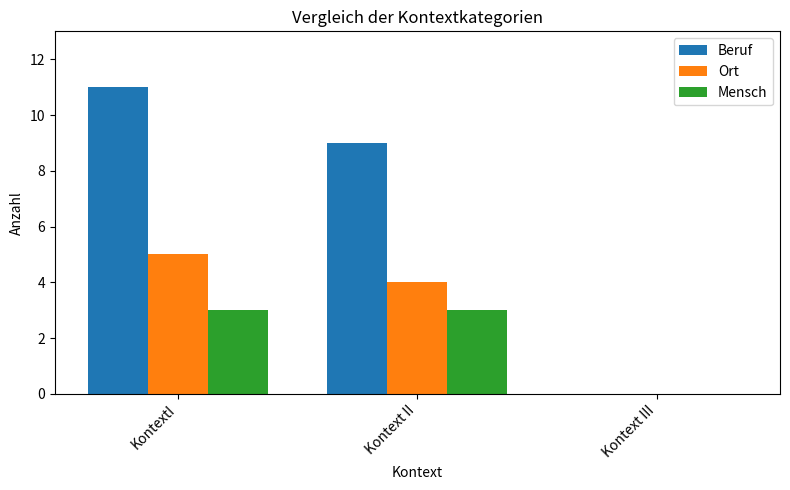

Which series has the largest total across all categories?

Beruf